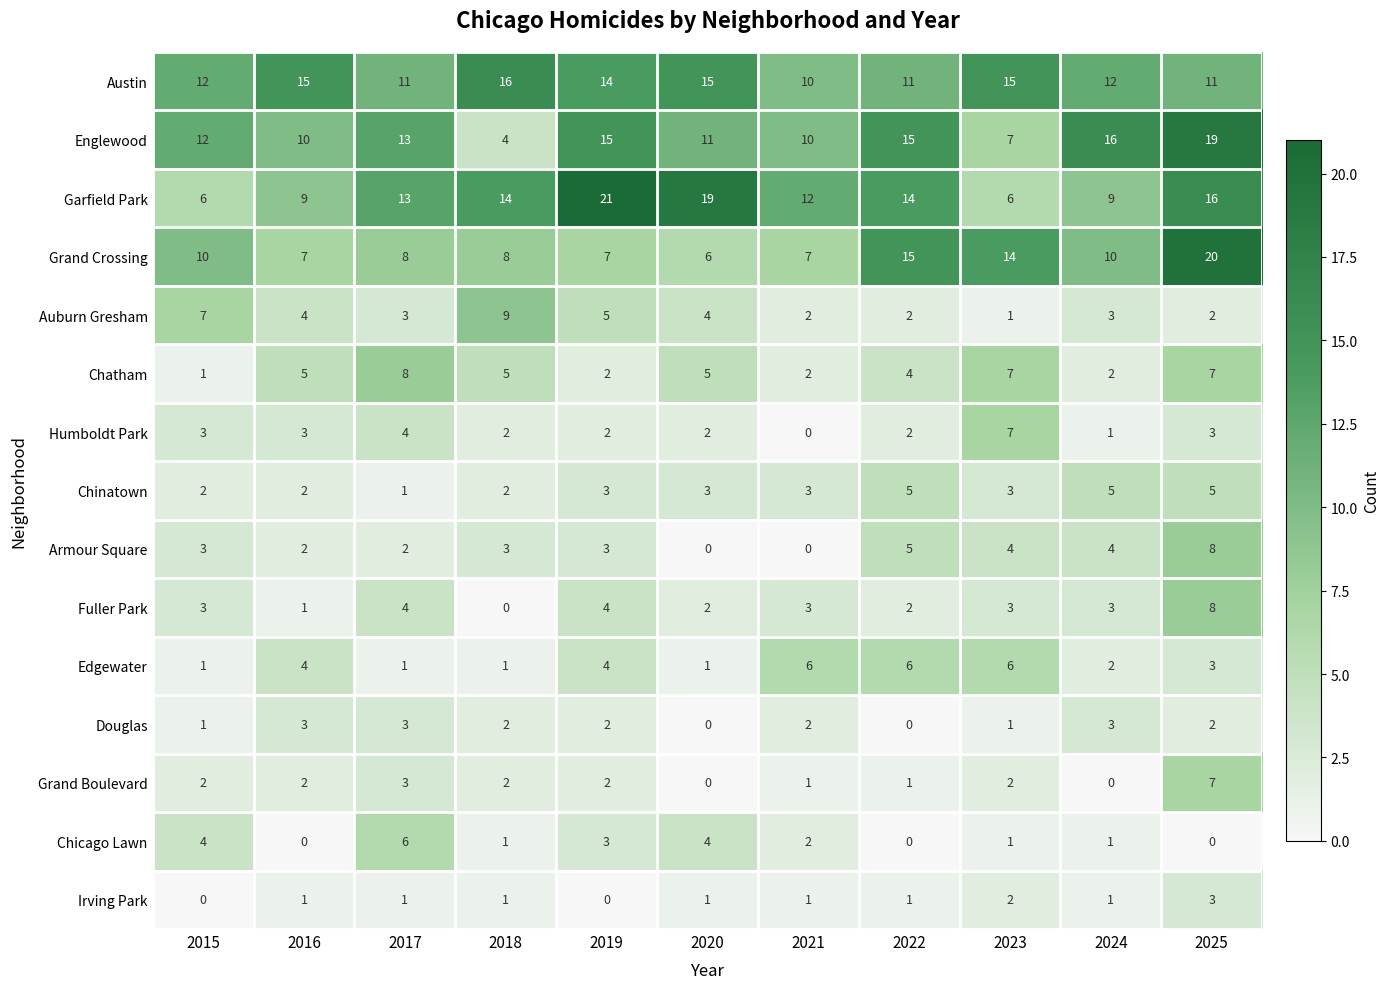

What is the maximum value shown in the chart?

21